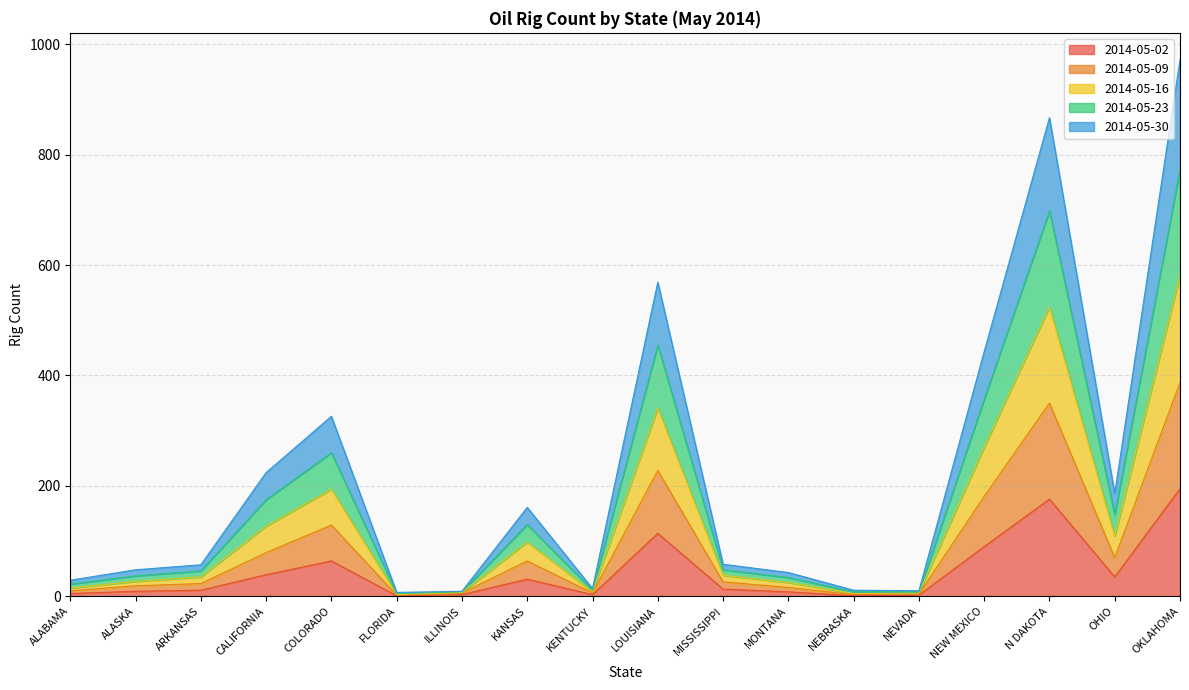

At which category is the sum across all series the highest?

OKLAHOMA